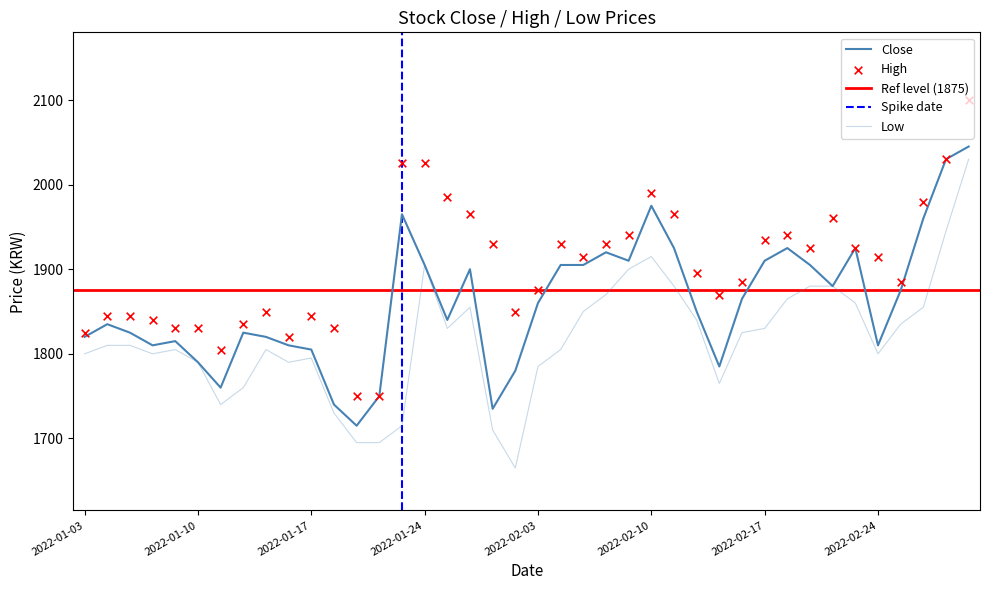

Which series contains the highest Y value?

High